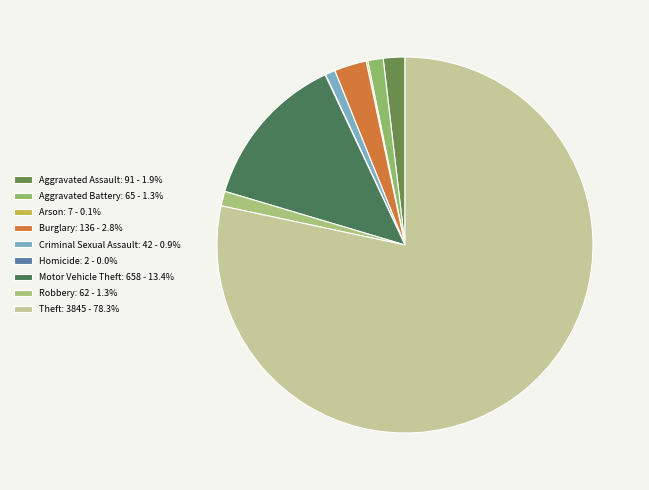

Which slice is the smallest?

Homicide